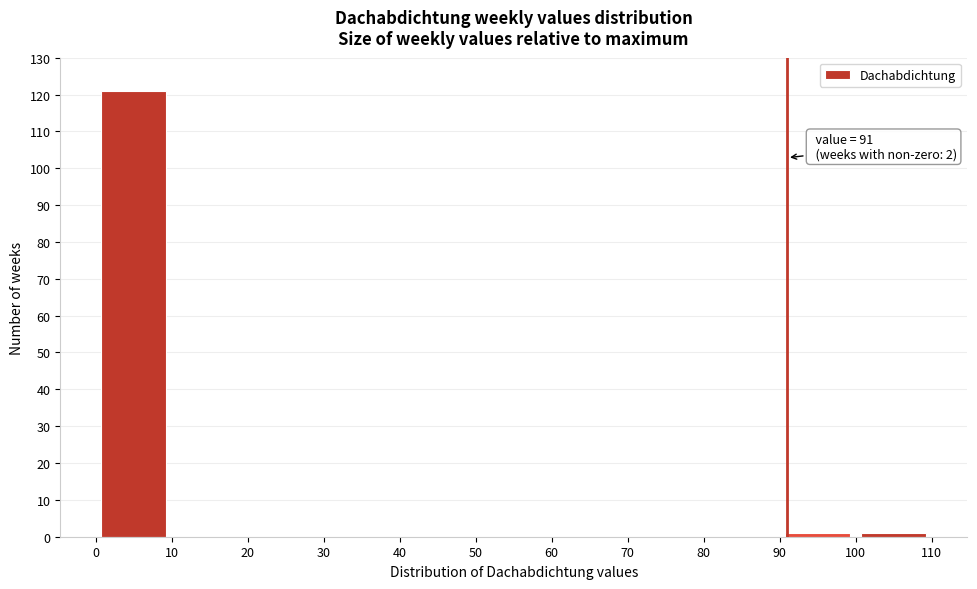

Which range on the x-axis has the tallest bar?

0 to 10